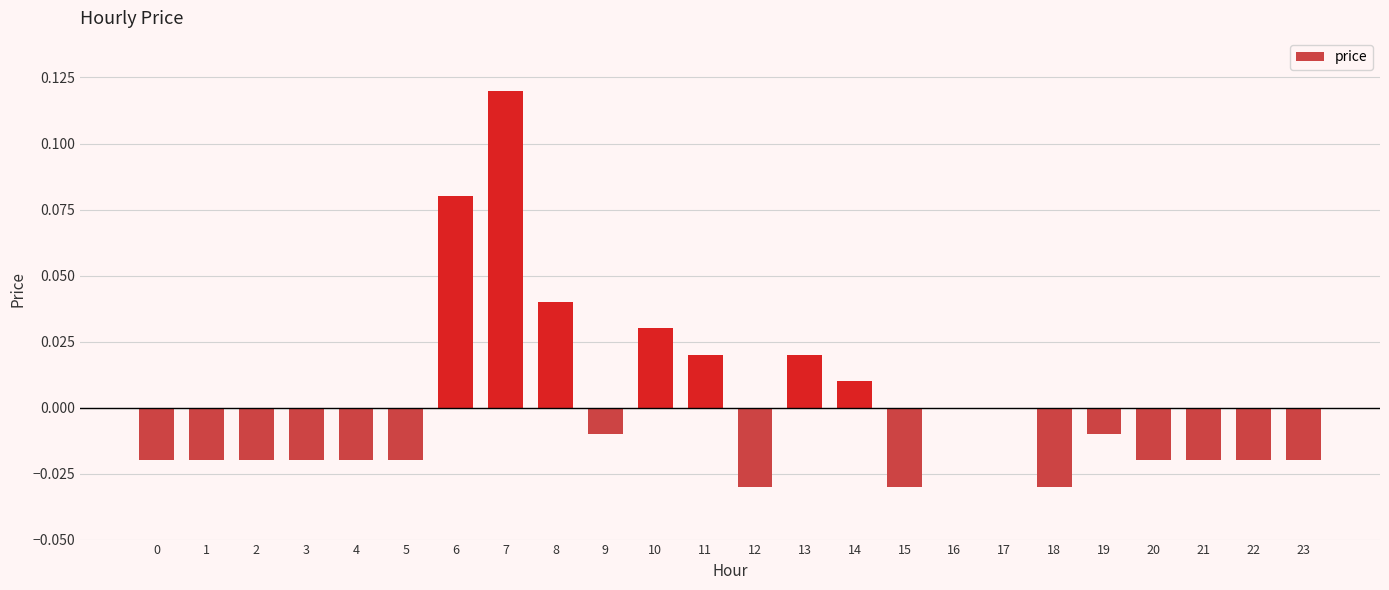

Between 21 and 7, which is larger?

7